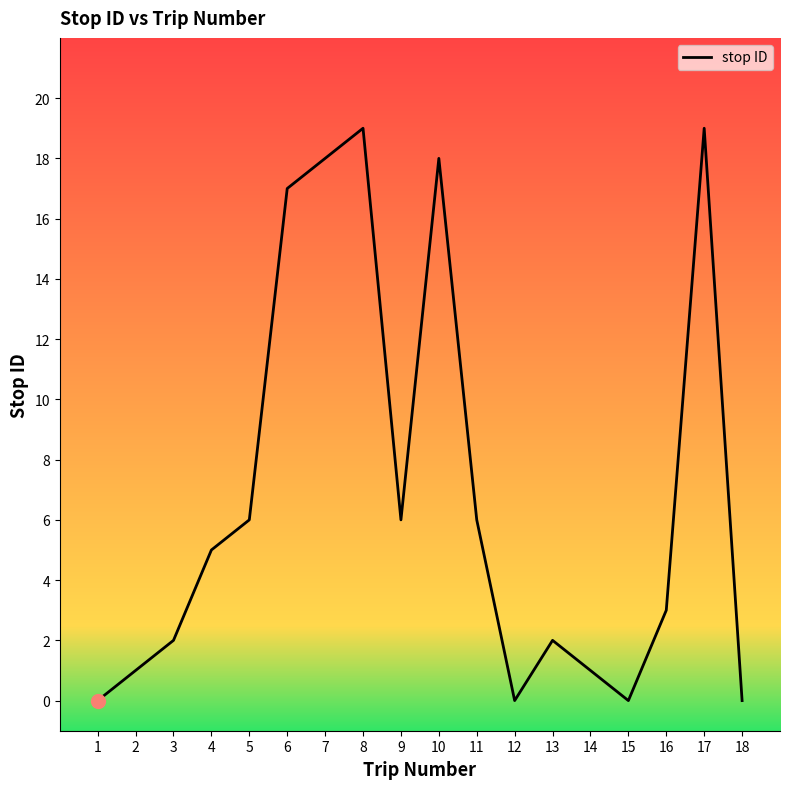

How many lines are shown in the chart?

1